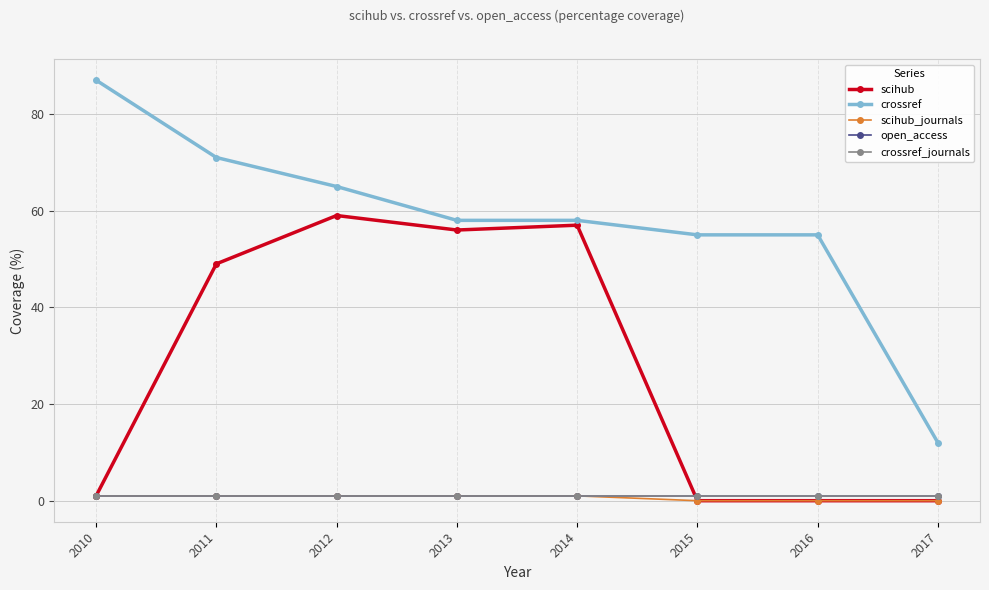

Is this an area chart (filled region under the line)?

No